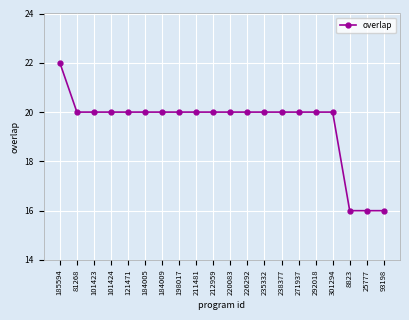

Count the values in the range 20 to 21.

16